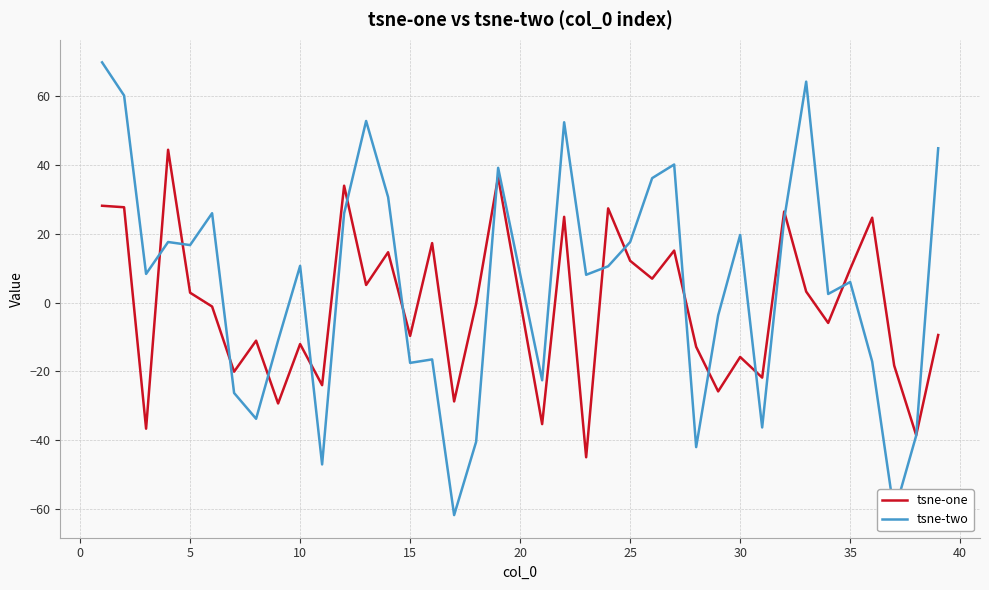

Which series has the widest spread of values?

tsne-two